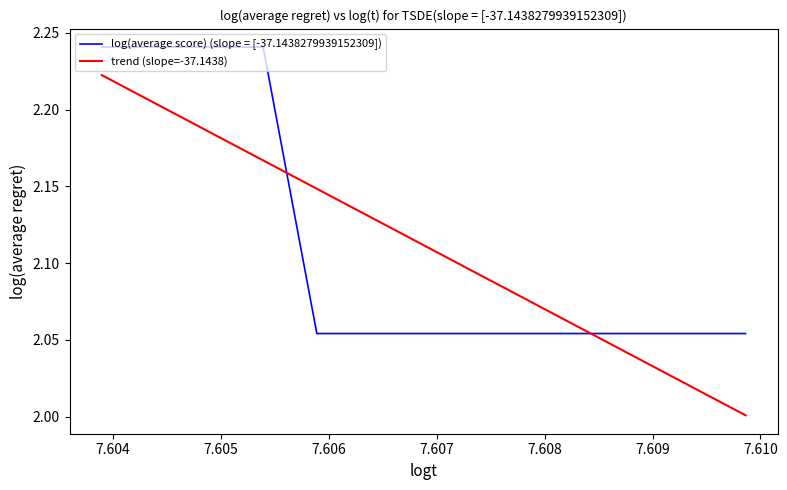

Which series has the largest range (max minus min)?

trend (slope=-37.1438)